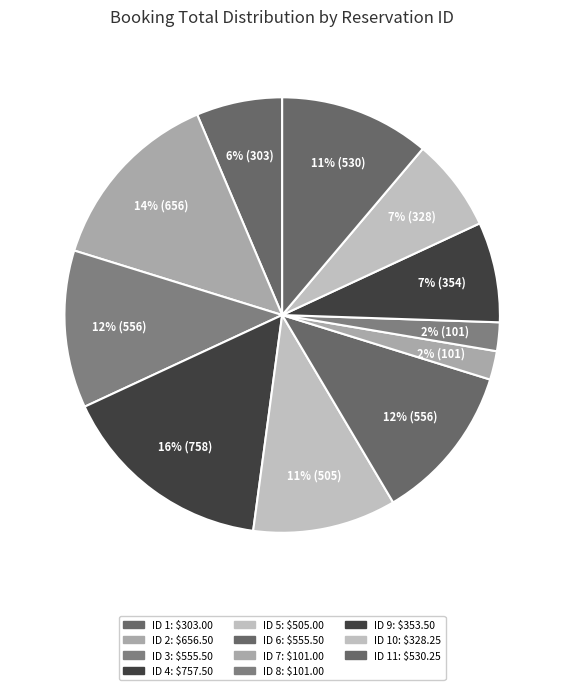

How many slices are in this pie chart?

11